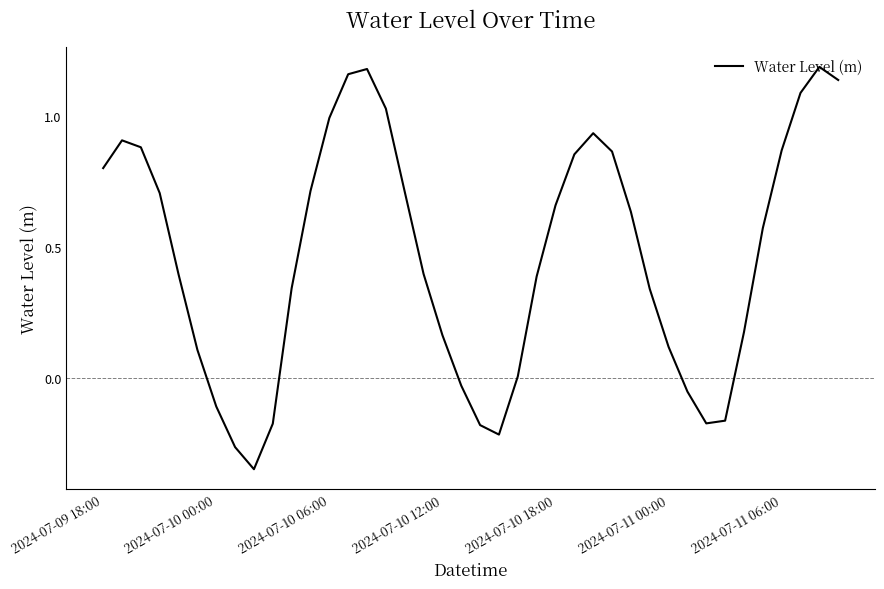

What is the difference between the maximum and minimum values?

1.5